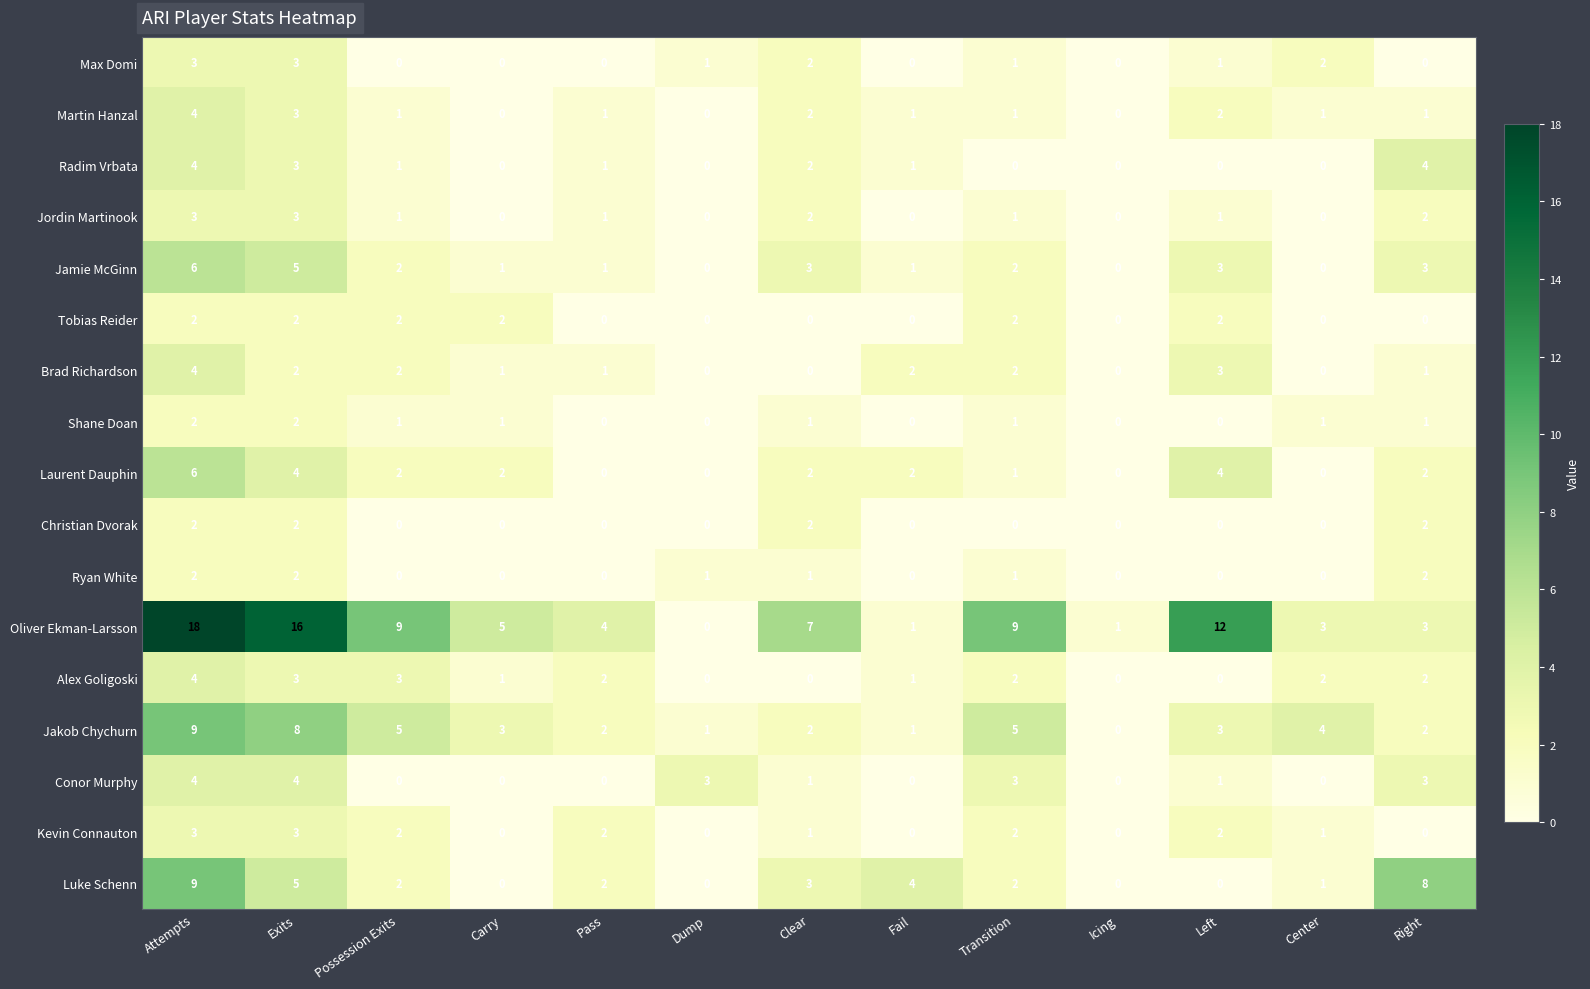

The Jordin Martinook series shows -2 at Carry. True or false?

False